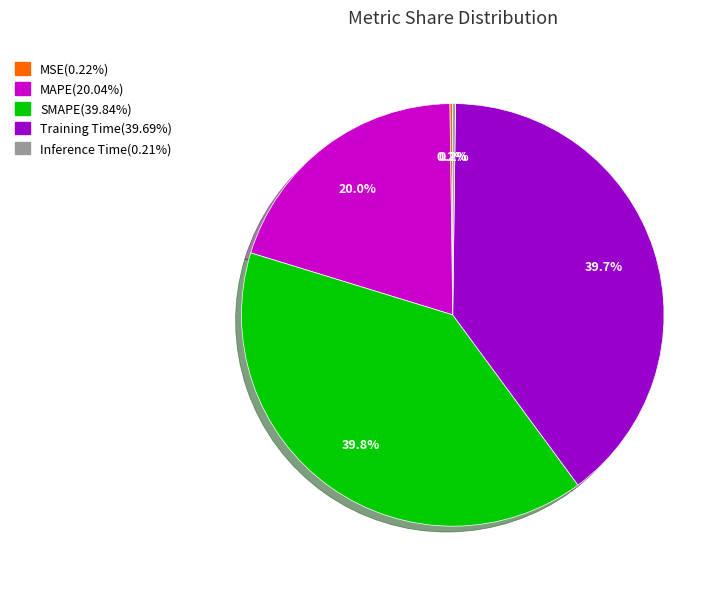

What portion of the pie excludes SMAPE?

60.2%